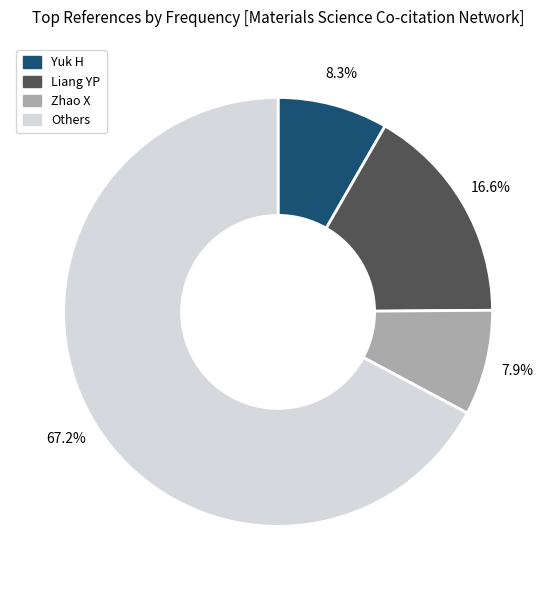

To the nearest percent, what is the average slice percentage?

25%